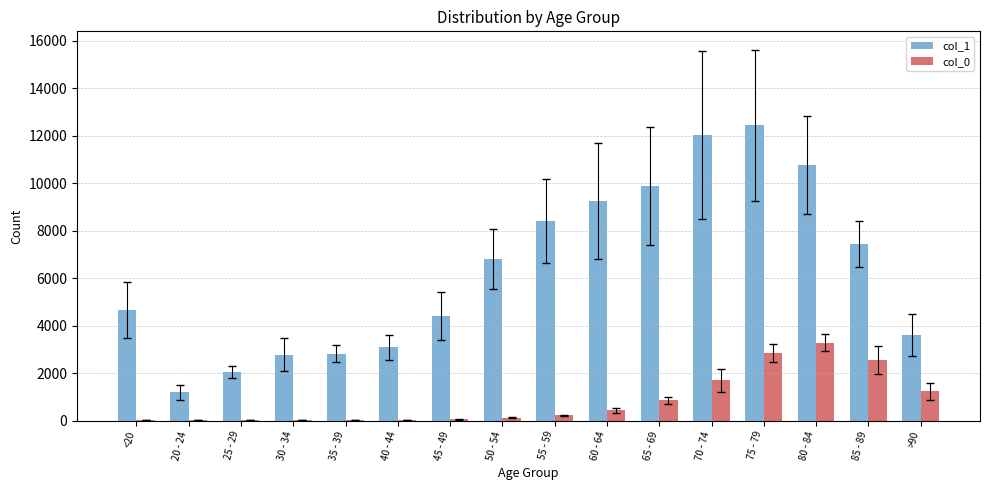

Which series has the widest spread of values?

col_1